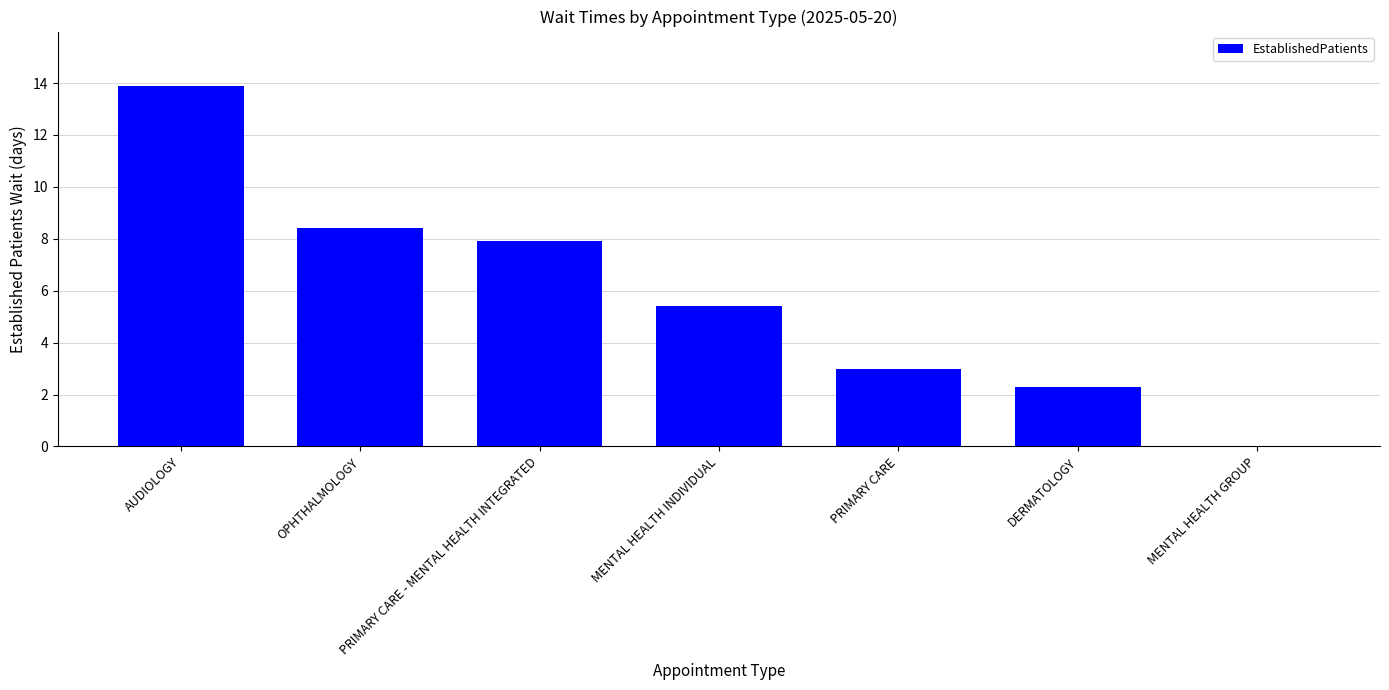

The value at PRIMARY CARE - MENTAL HEALTH INTEGRATED is 4.6. True or false?

False